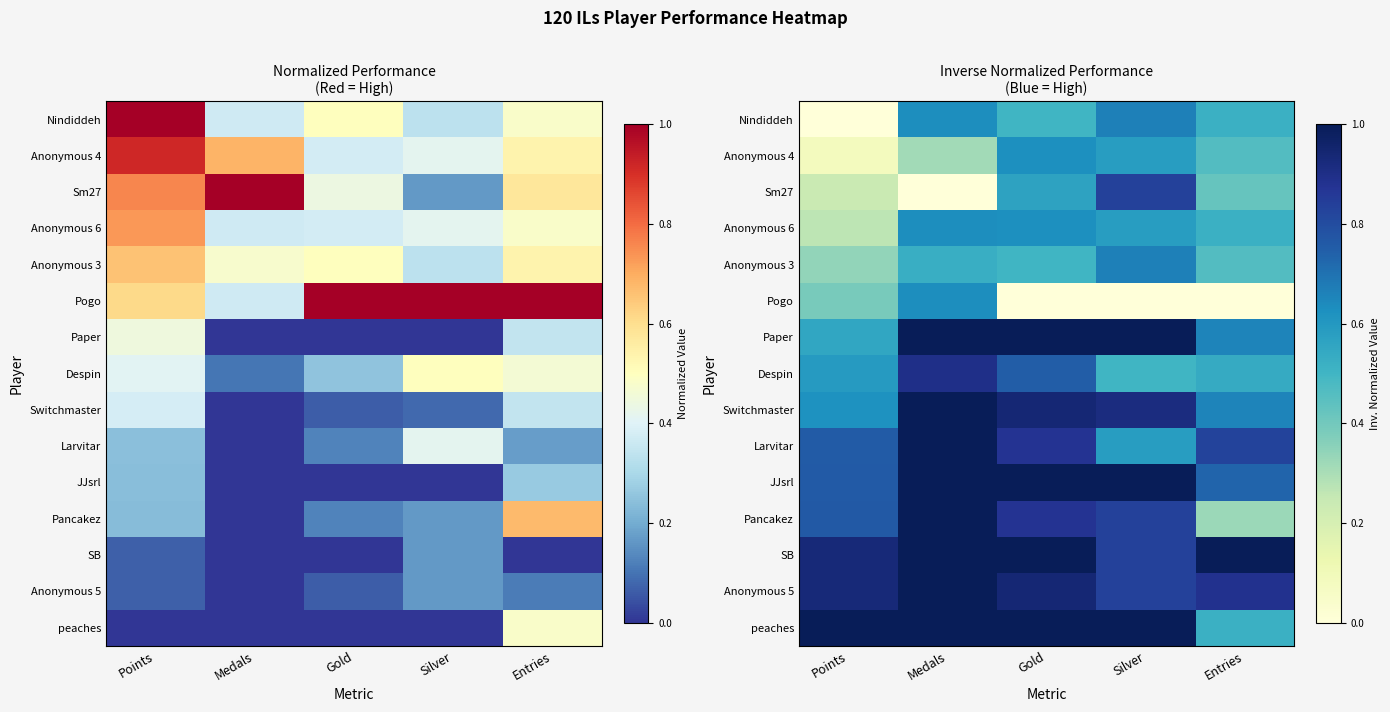

Rank the categories by Pogo value from highest to lowest.

Medals, Points, Gold, Silver, Entries